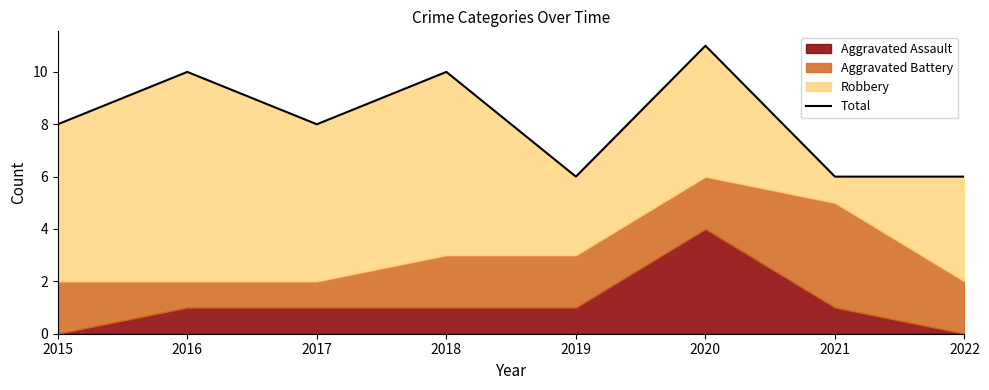

Reading right to left, transcribe all the data shown in this chart.

2022=6	2021=6	2020=11	2019=6	2018=10	2017=8	2016=10	2015=8